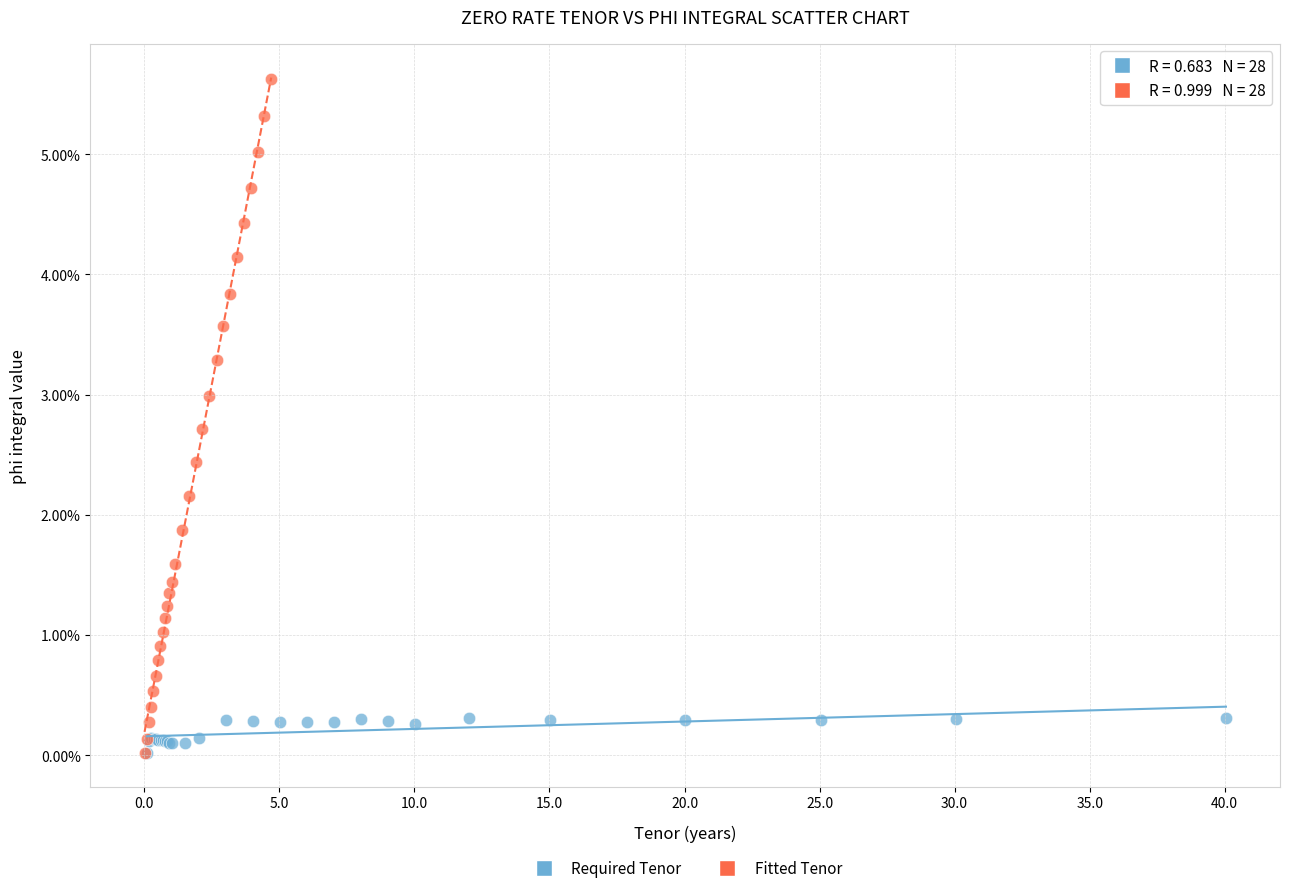

Which series contains the highest Y value?

Fitted Tenor